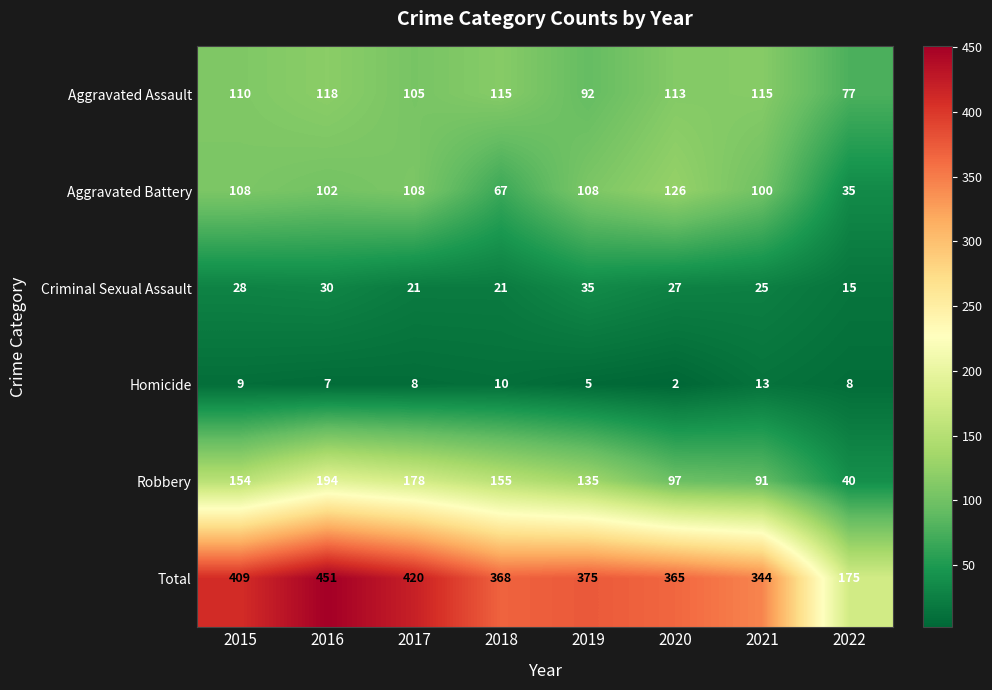

List the series in order of their peak value, highest first.

Total, Robbery, Aggravated Battery, Aggravated Assault, Criminal Sexual Assault, Homicide